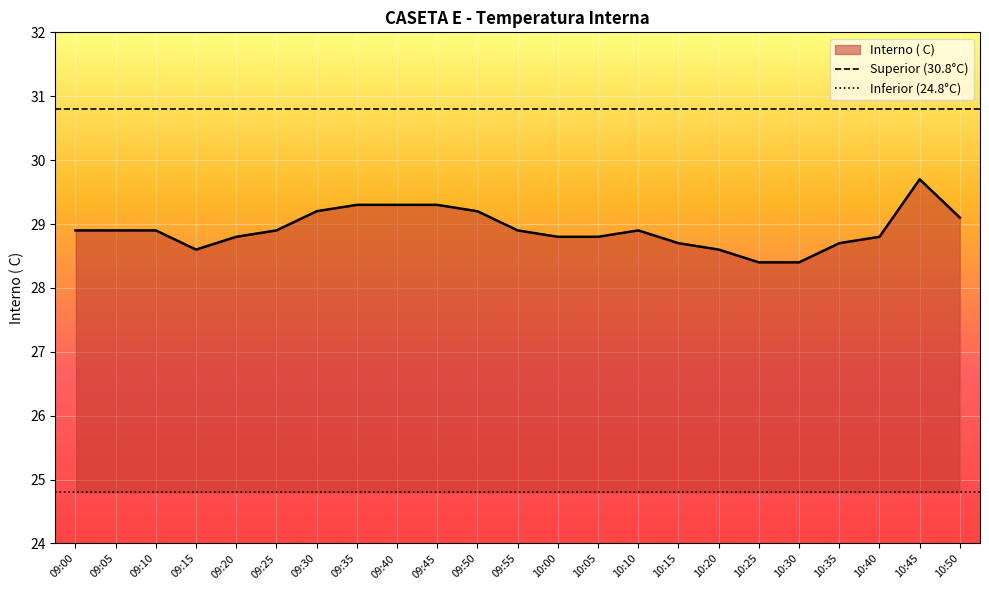

True or false: Interno ( C) has a value of 17.1 at 10:00.

False